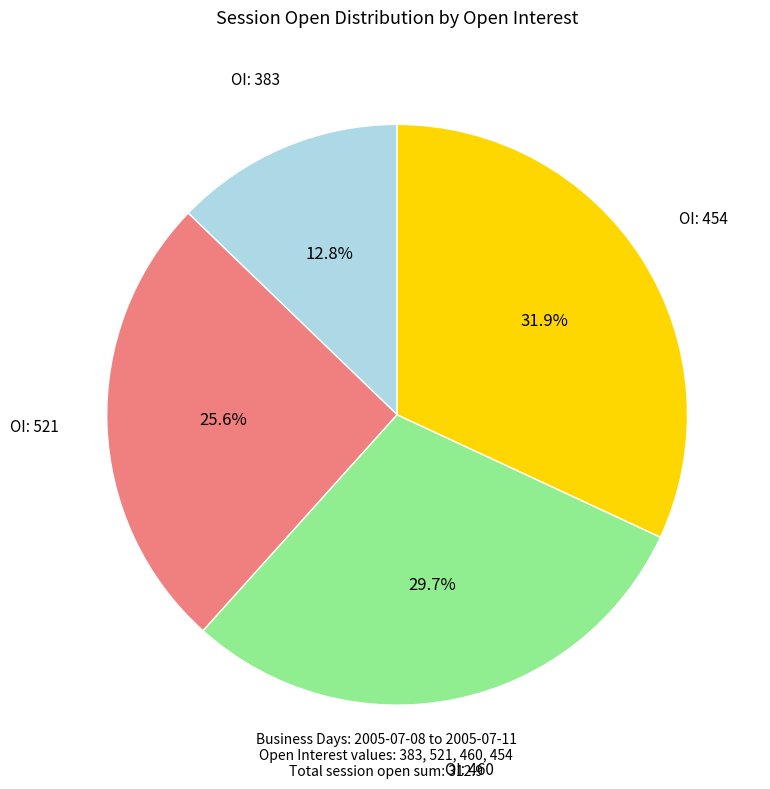

How many slices are in this pie chart?

4